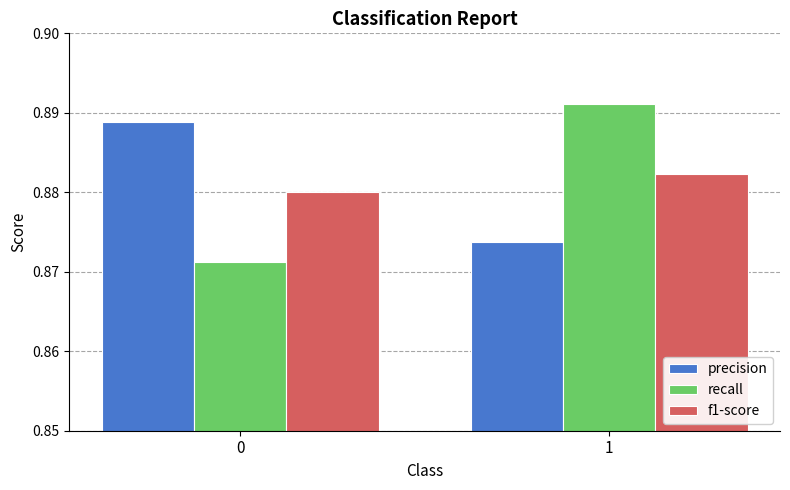

Rank the series at 0 from highest to lowest value.

precision, f1-score, recall